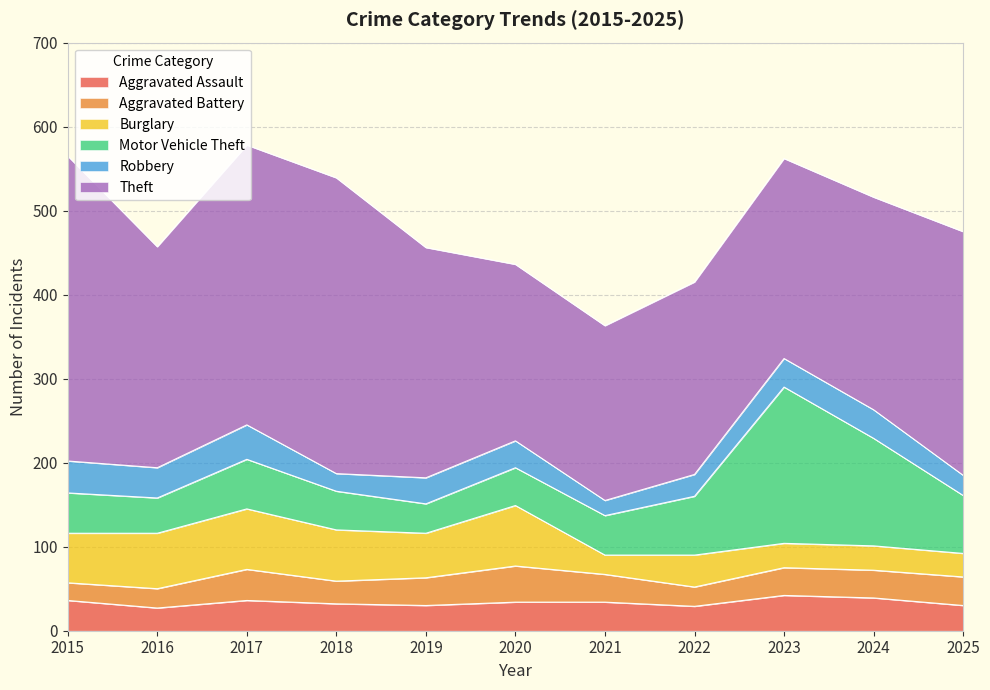

What is the sum of the Burglary values at 2020 and 2018?

133